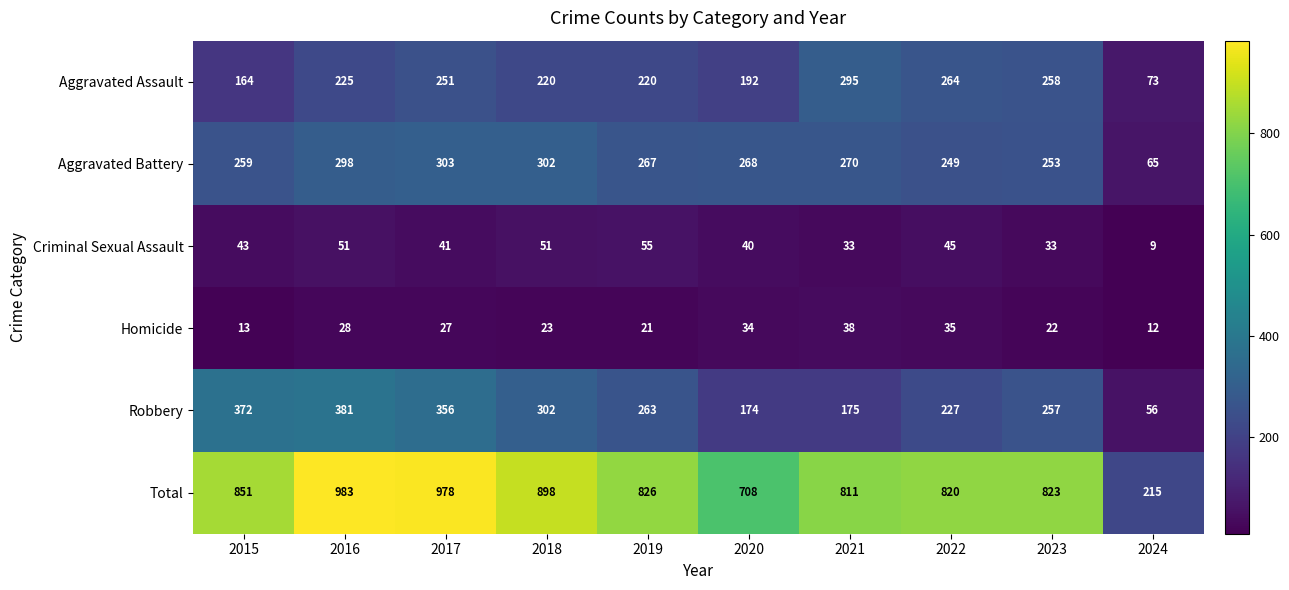

What is the lowest value of the Total series?

215